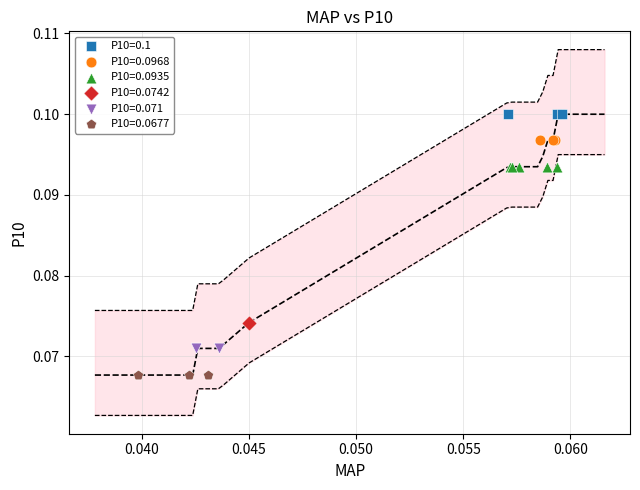

What are all the series names shown in the legend?

P10=0.1, P10=0.0968, P10=0.0935, P10=0.0742, P10=0.071, P10=0.0677